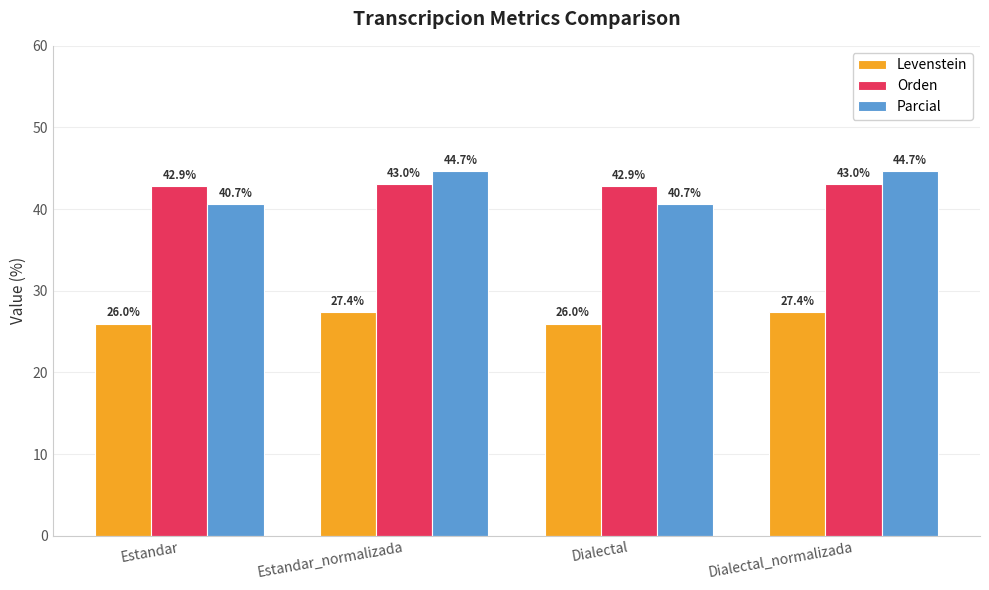

Read the Orden value at Dialectal_normalizada.

43.0